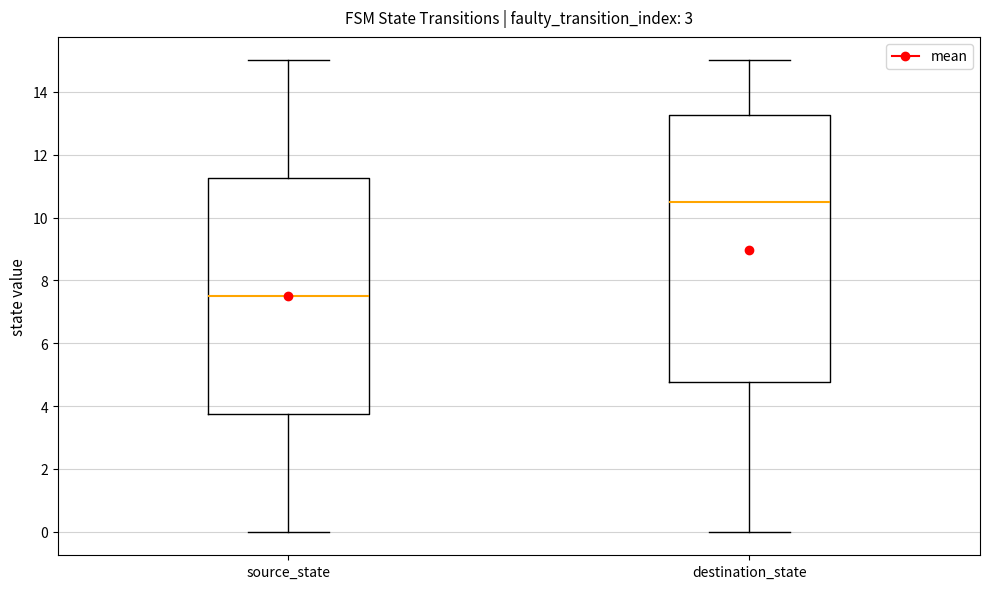

Which box's median line is the lowest?

source_state